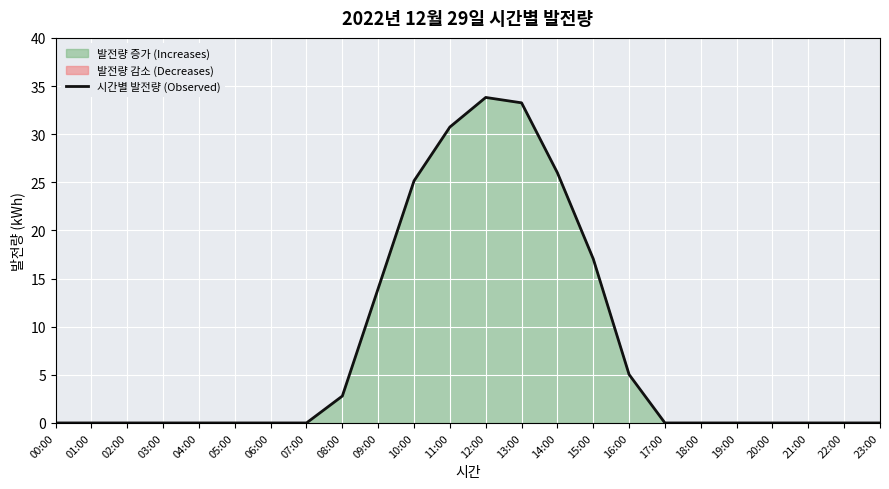

What position from the right is 21:00?

3